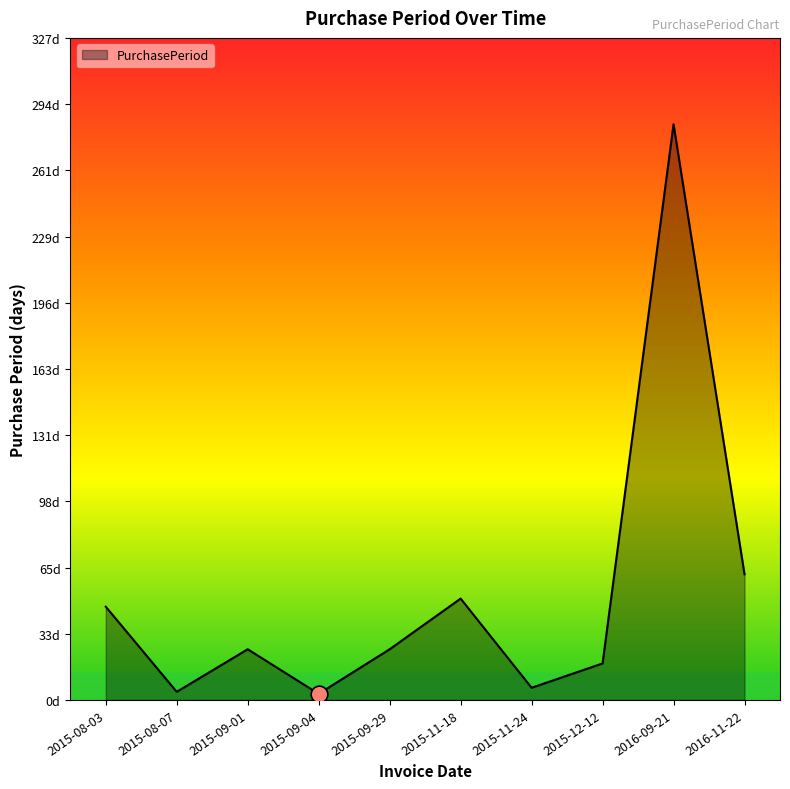

What is the sum of all values?

523